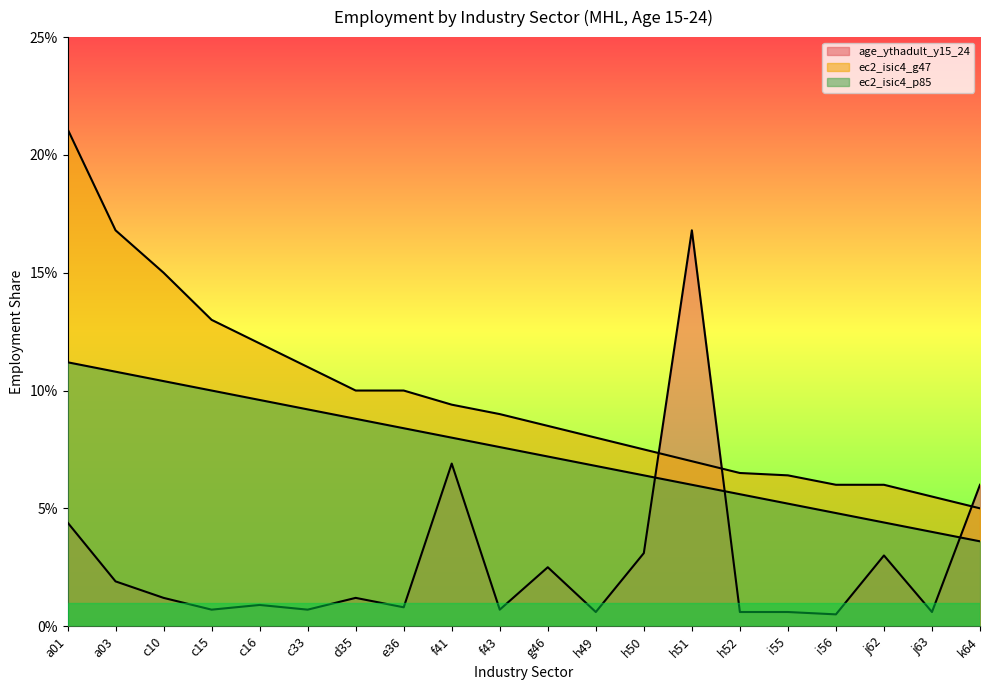

Rank the categories by age_ythadult_y15_24 value from highest to lowest.

h51, f41, k64, a01, h50, j62, g46, a03, c10, d35, c16, e36, c15, c33, f43, h49, h52, i55, j63, i56